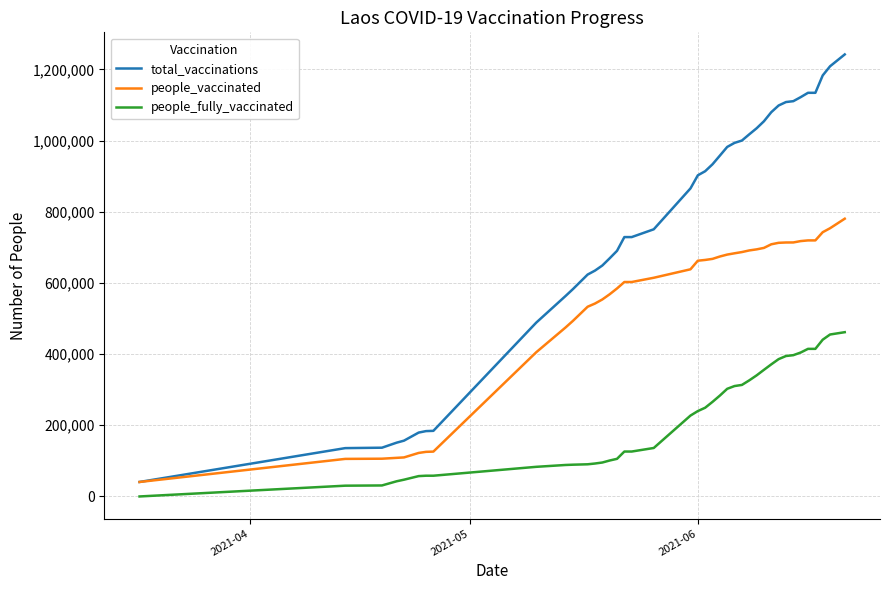

Rank the series by their average value, from highest to lowest.

total_vaccinations, people_vaccinated, people_fully_vaccinated